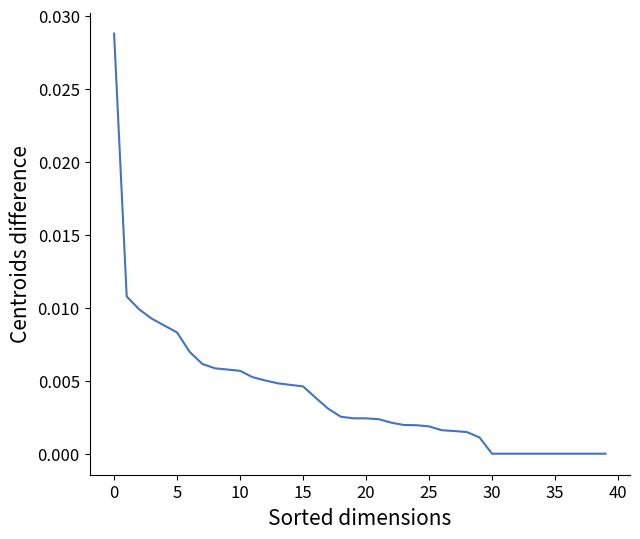

The chart shows a value of 0.0 at 35. True or false?

True